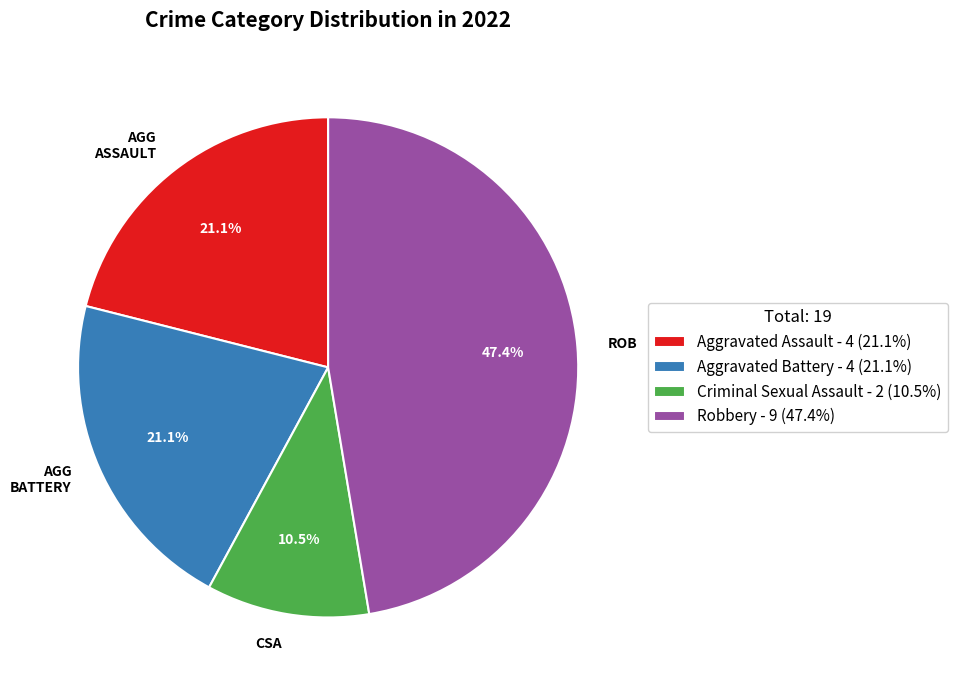

Does AGG BATTERY account for over 50% of the chart?

No